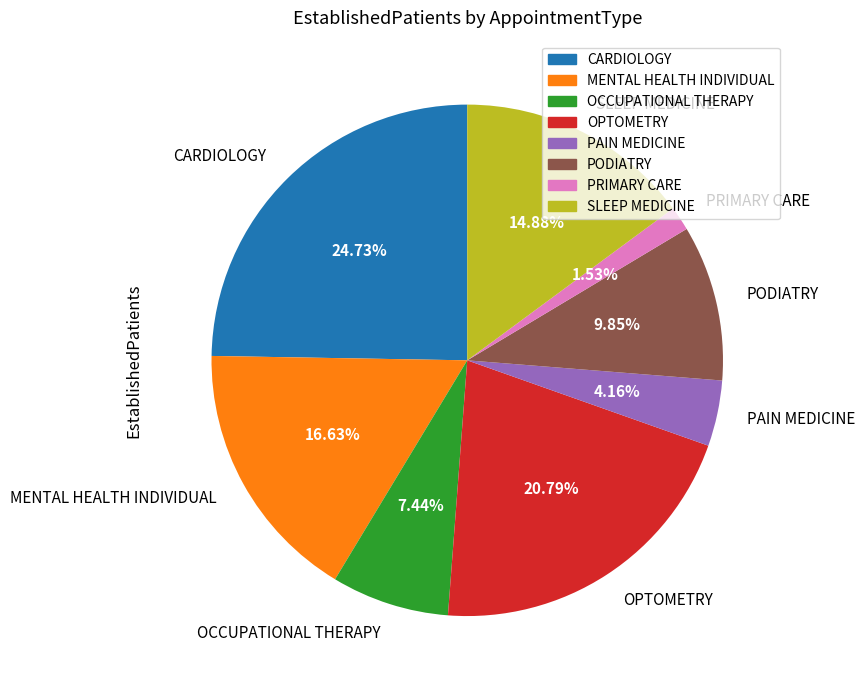

What portion of the pie excludes CARDIOLOGY?

75.3%